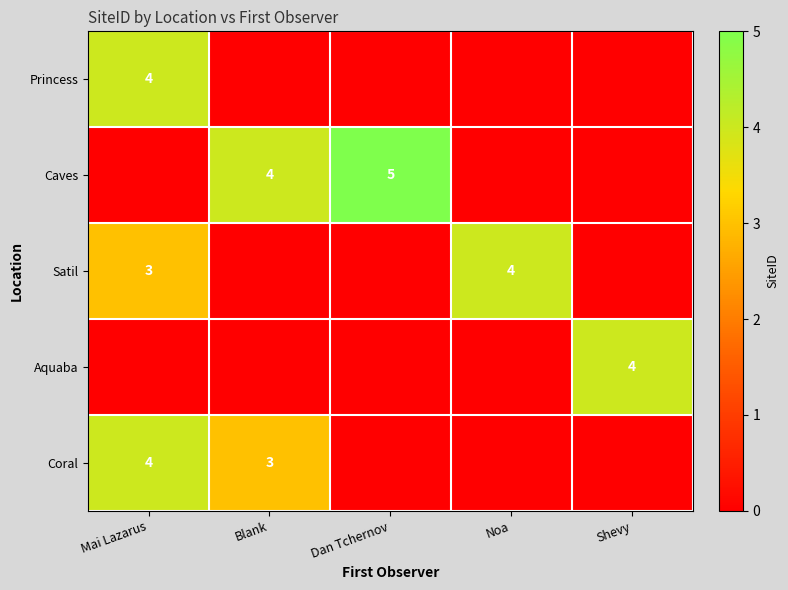

True or false: Aquaba has a value of 4 at Shevy.

True